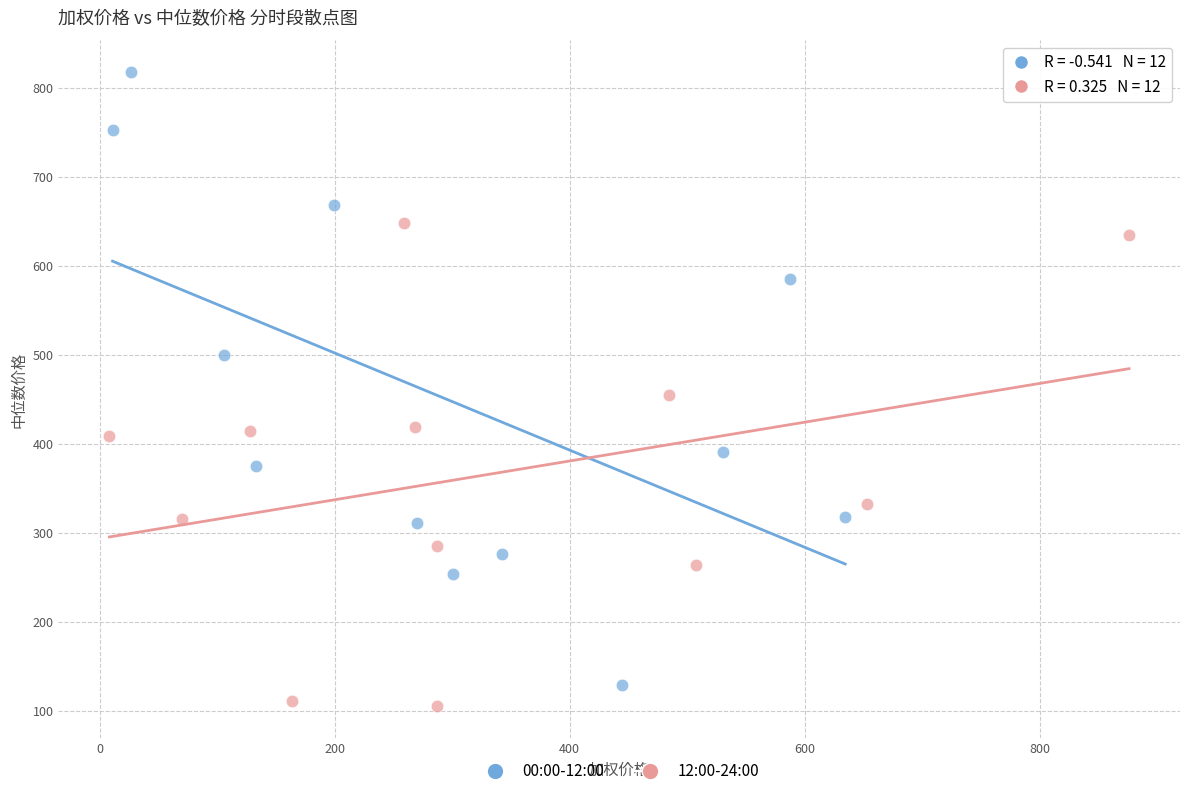

Which series has the widest spread of Y values?

00:00-12:00